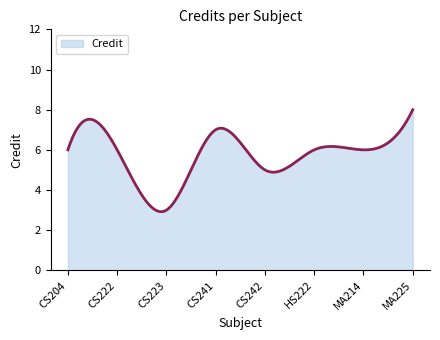

What is the minimum value shown in the chart?

2.9